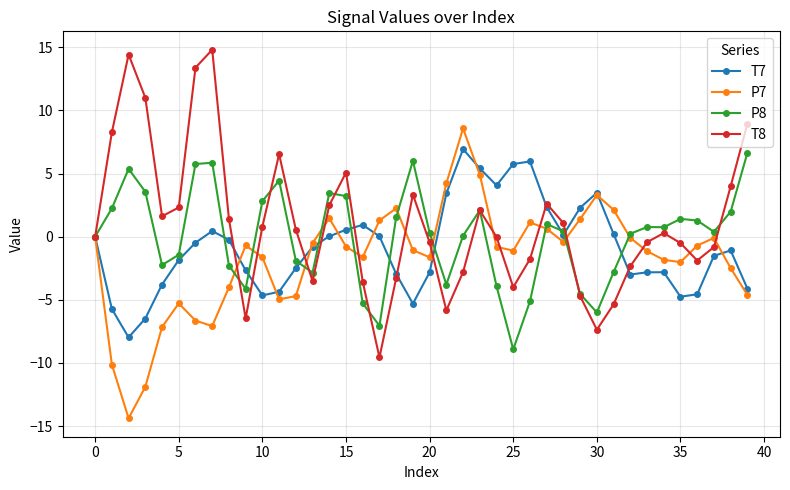

Does the chart display data point markers on the line(s)?

Yes